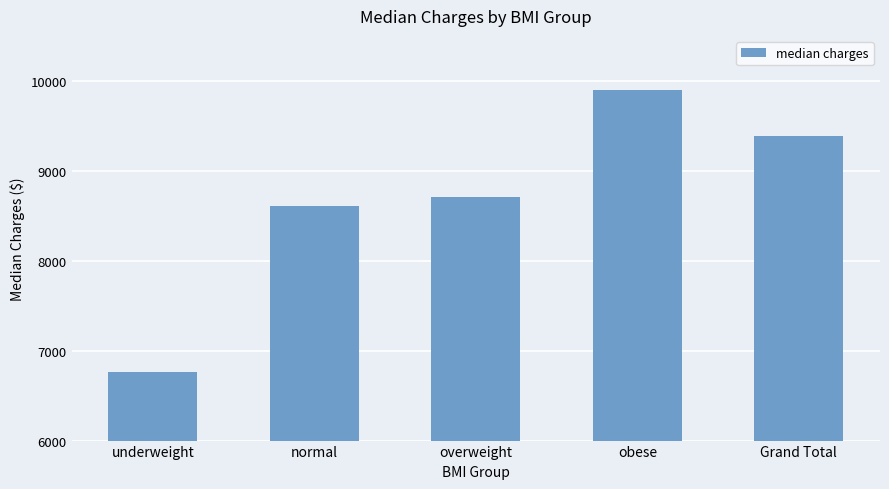

At which category does the chart reach its minimum across all series?

underweight